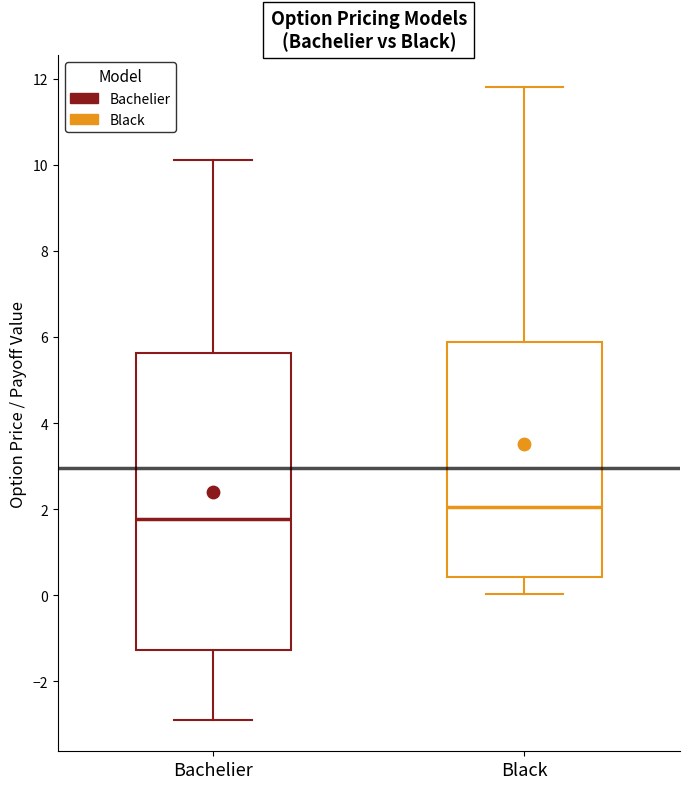

Reading left to right, read every box against the y-axis: the position of its median line, the range the box covers, and the ends of its whiskers. The values are not printed on the chart, so give them approximately, as read against the axis.

Bachelier: median 1.8, box -1.2 to 5.6, whiskers -2.8 to 10.2
Black: median 2.0, box 0.4 to 5.8, whiskers 0.0 to 11.8